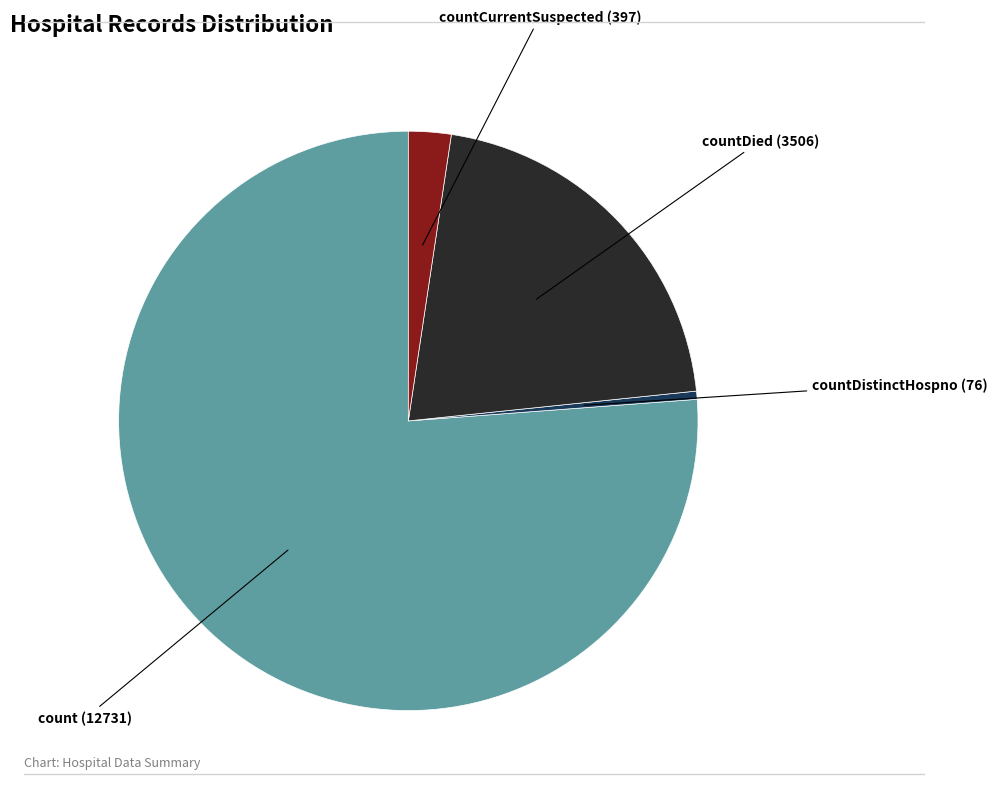

Is there any slice that represents more than half of the pie?

Yes